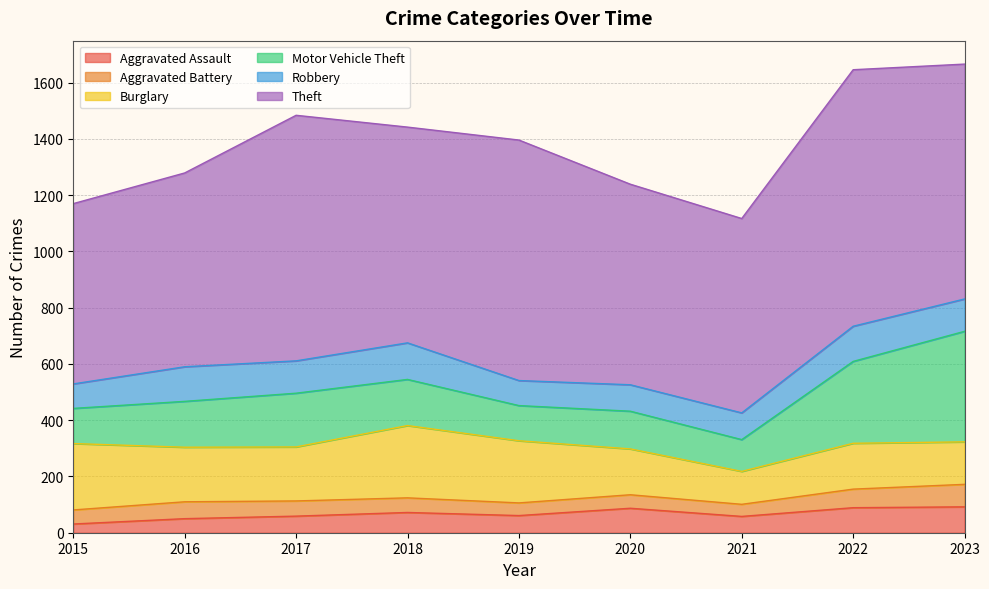

True or false: Aggravated Battery and Burglary intersect in this chart.

False